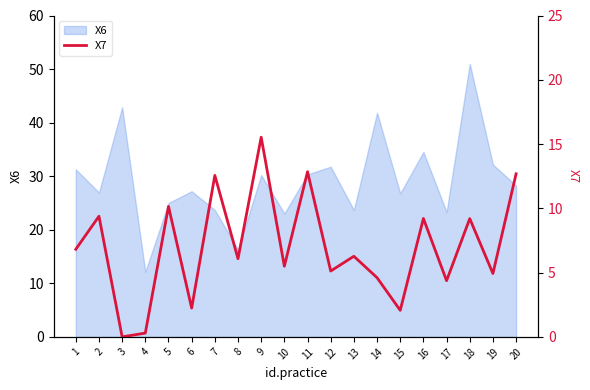

How many interior local peaks (higher than both neighbors) does the data have?

8